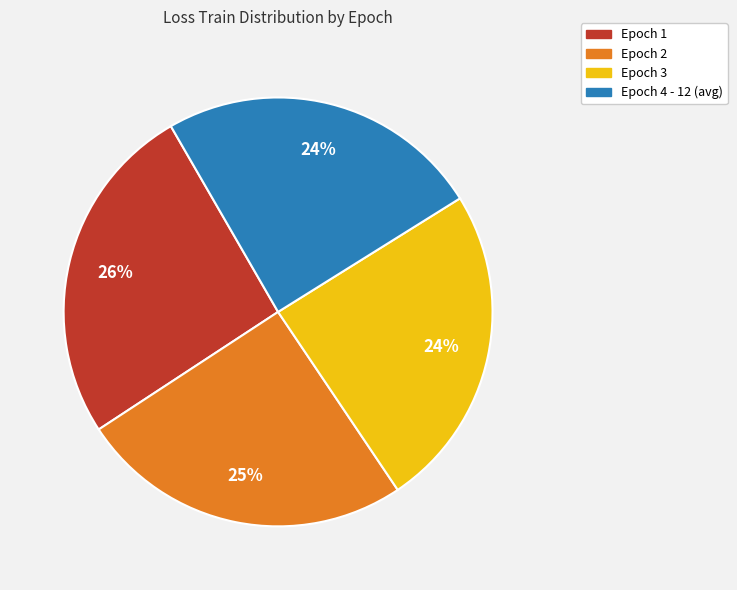

Does Epoch 3 account for over 50% of the chart?

No